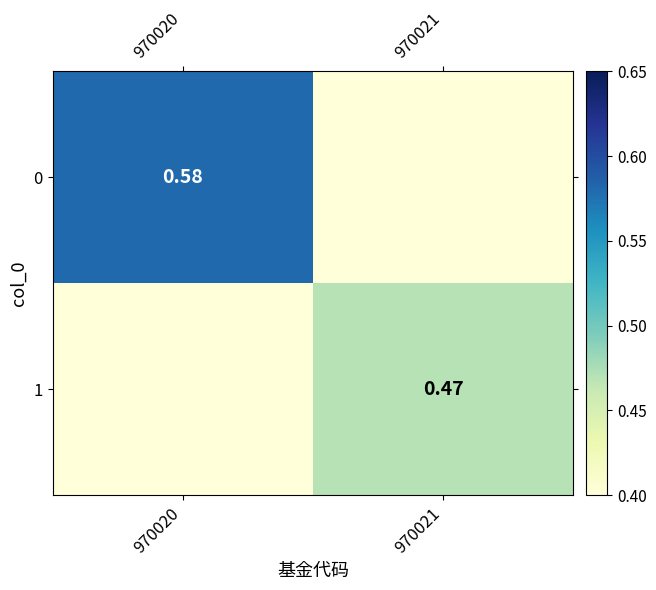

What is the spread (max minus min) of values at 970020?

0.6